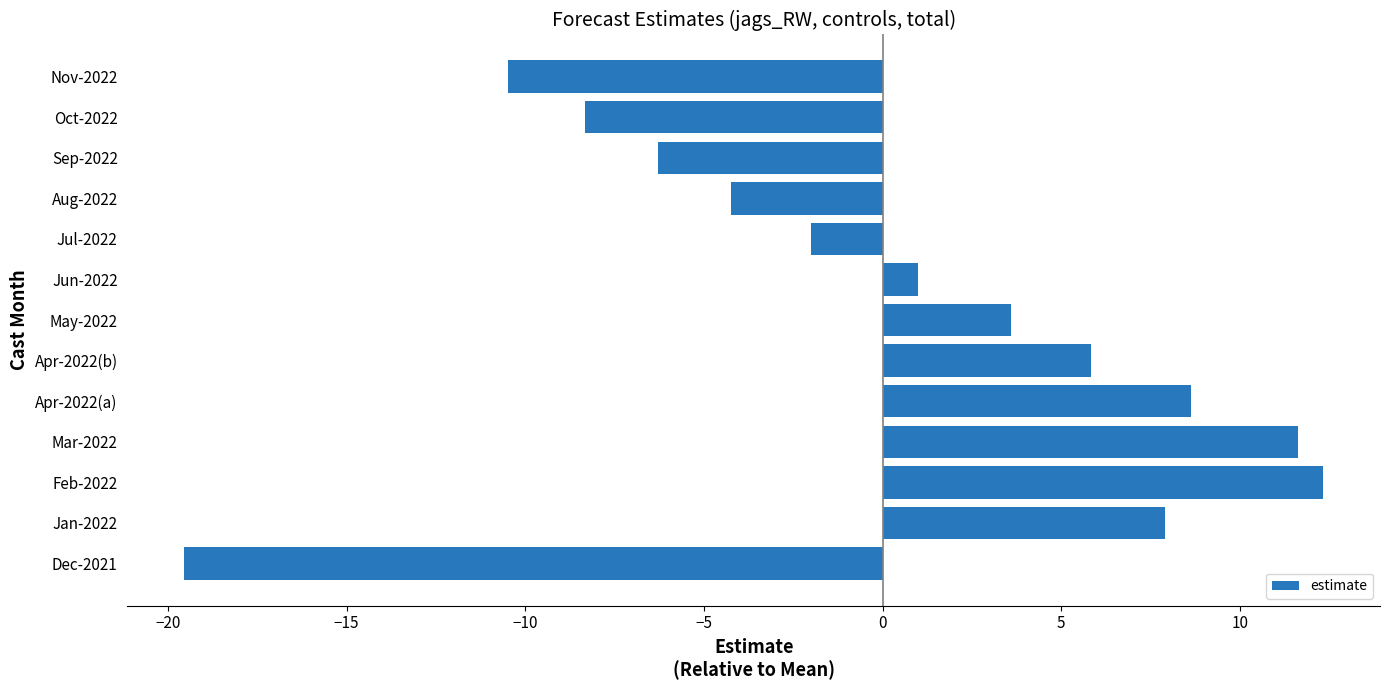

Which category has the highest value across all series?

Feb-2022